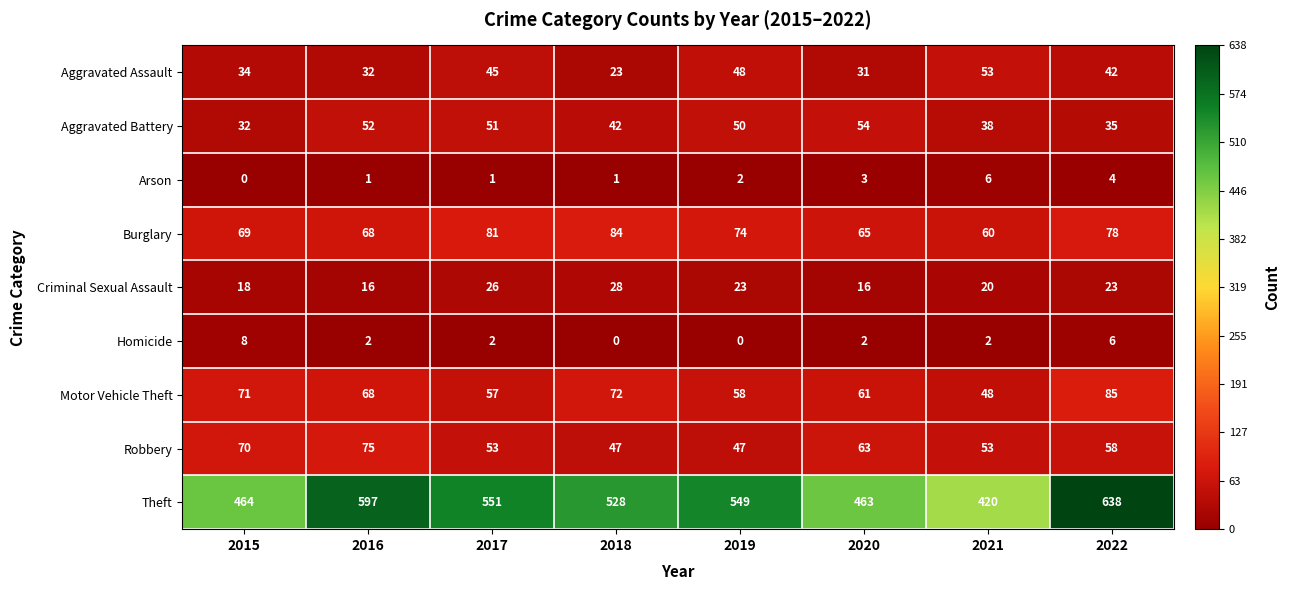

What is the spread (max minus min) of values at 2017?

550